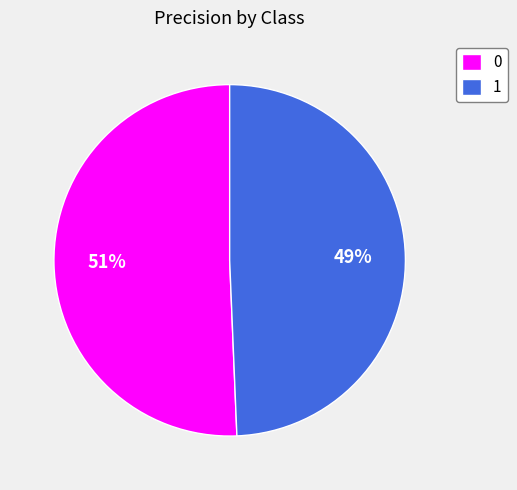

Combined, do 0 and 1 account for over 50%?

Yes